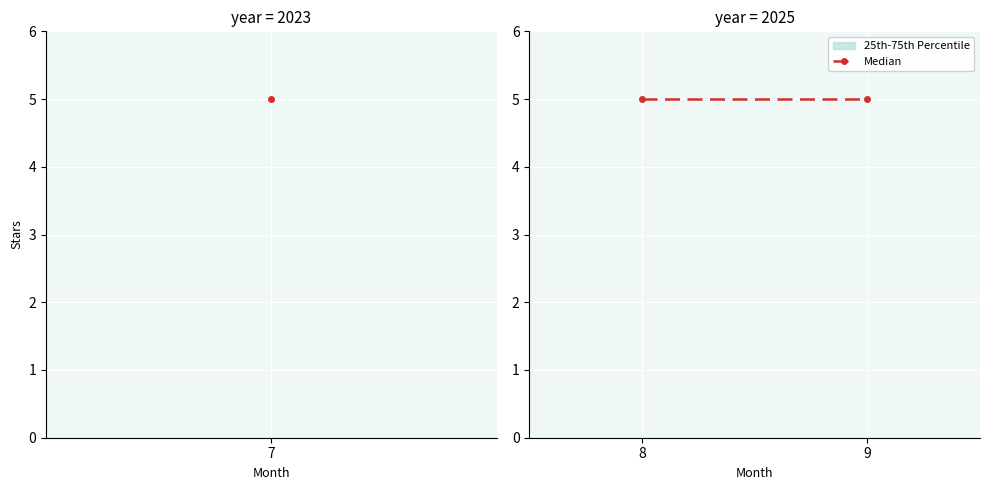

Where is median nearest to the value 5?

2023-07